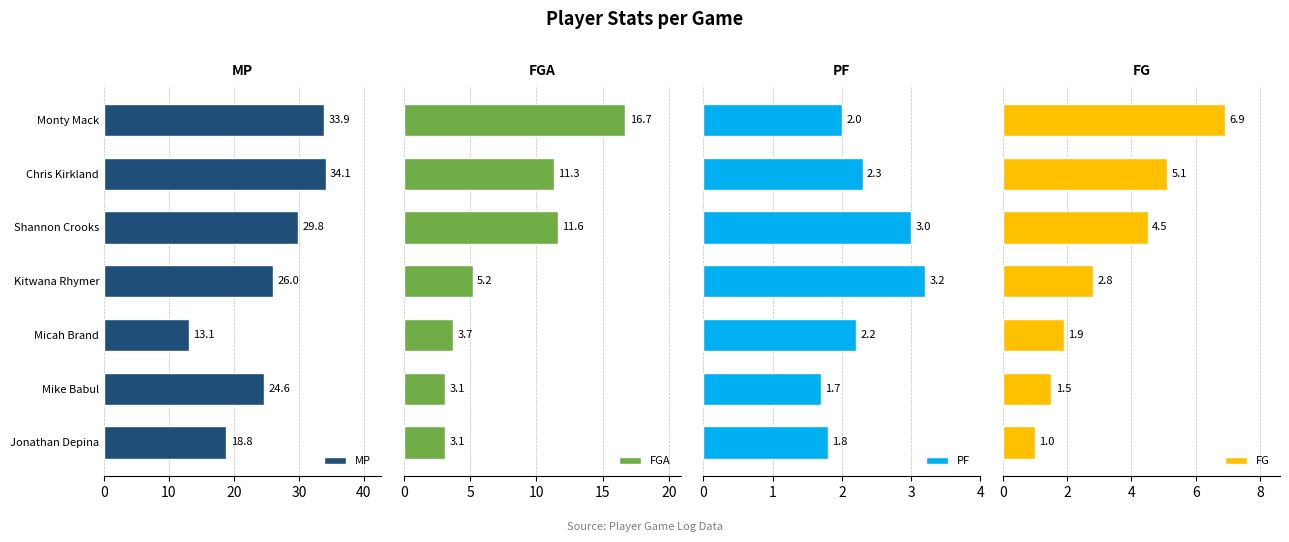

What is the minimum value for MP?

13.1